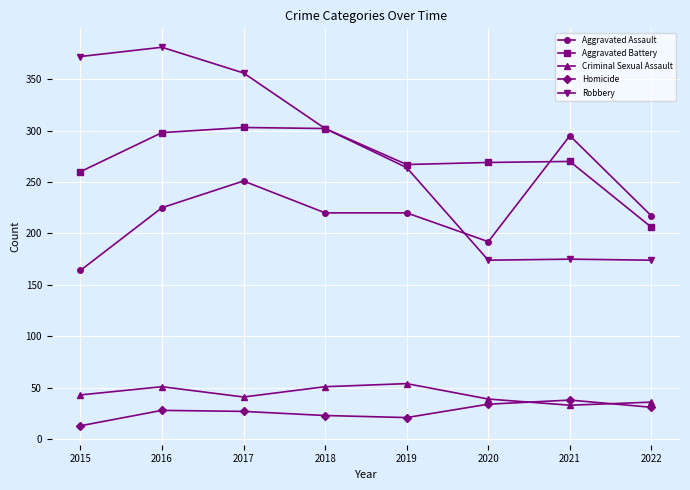

What is the spread (max minus min) of values at 2019?

246